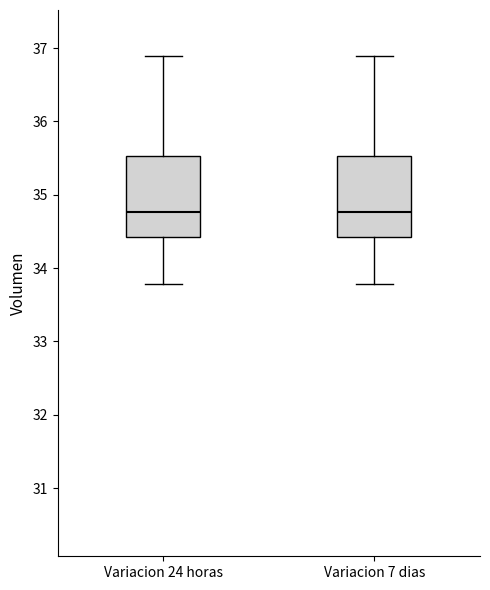

Where does the lower whisker of the box for Variacion 24 horas end on the y-axis? The values are not printed on the chart, so give them approximately, as read against the axis.

33.8